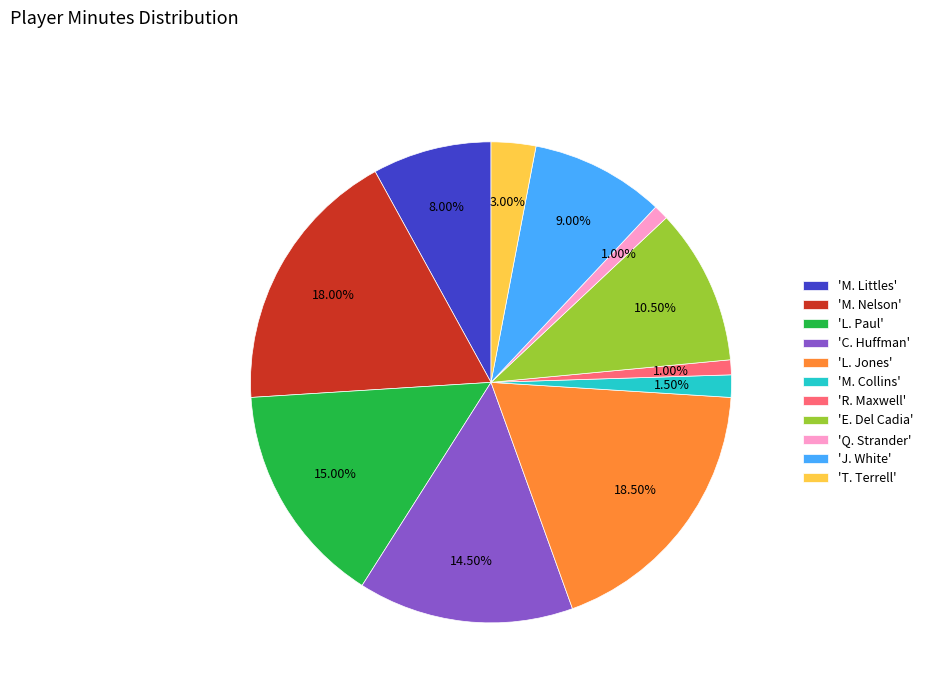

Is there a majority slice in this chart?

No